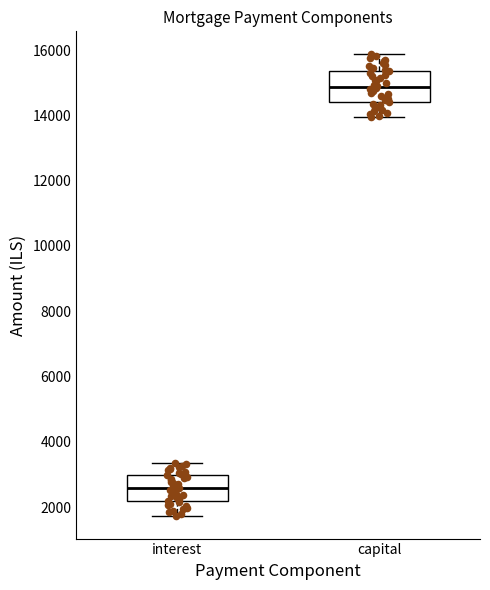

Where is the upper edge of the box for interest on the y-axis? The values are not printed on the chart, so give them approximately, as read against the axis.

3000